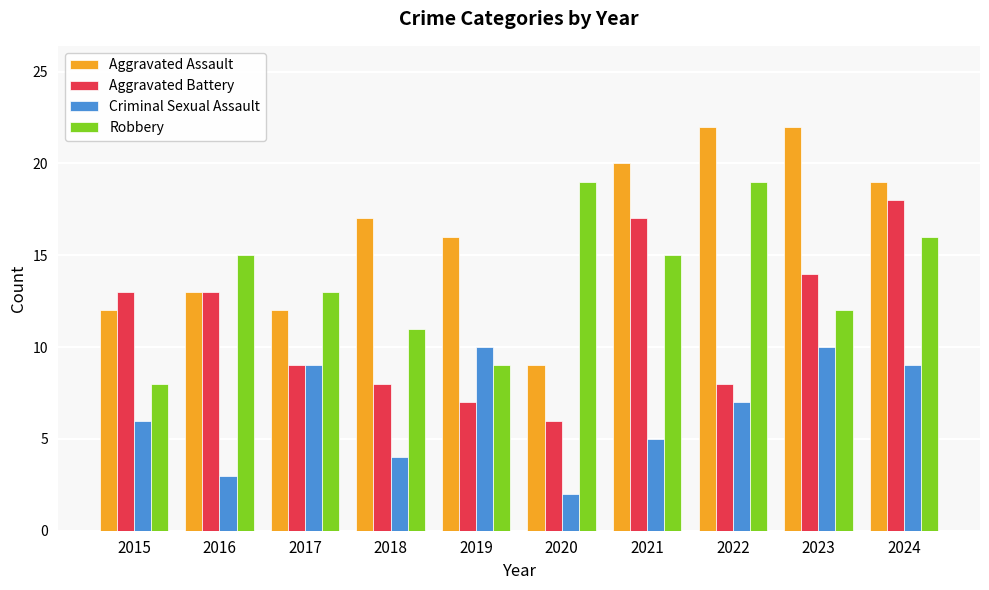

What are all the series names shown in the legend?

Aggravated Assault, Aggravated Battery, Criminal Sexual Assault, Robbery